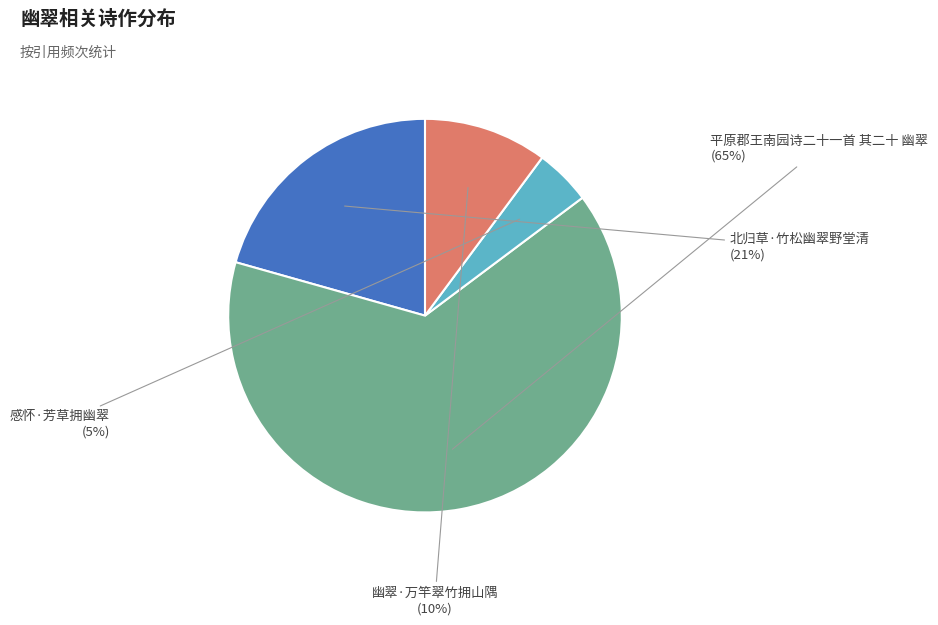

Rank the categories by value from lowest to highest.

感怀·芳草拥幽翠, 幽翠·万竿翠竹拥山隅, 北归草·竹松幽翠野堂清, 平原郡王南园诗二十一首 其二十 幽翠